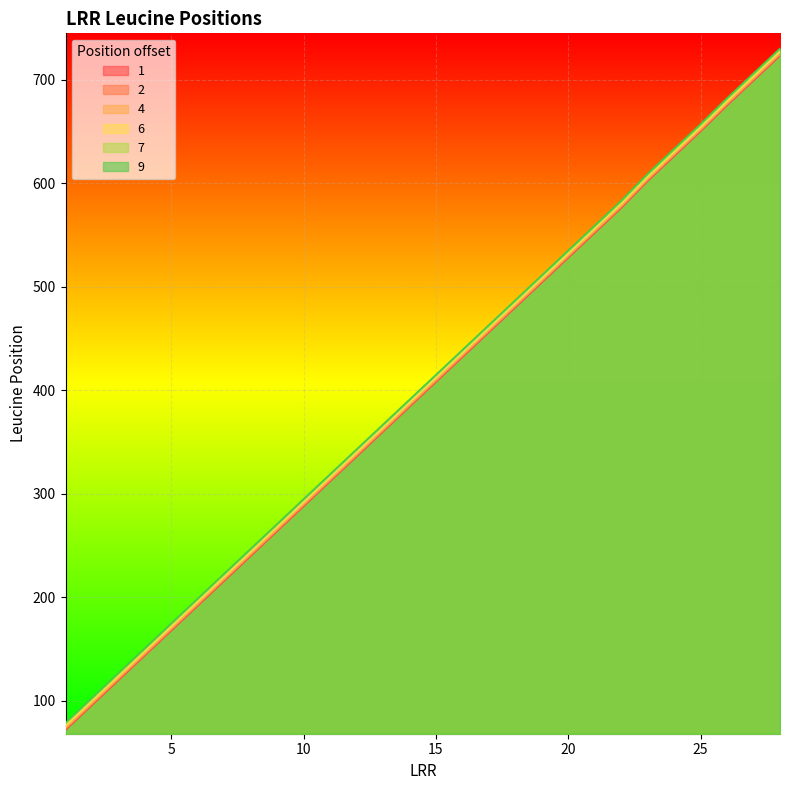

What is the difference between the maximum and minimum values in the 6 series?

651